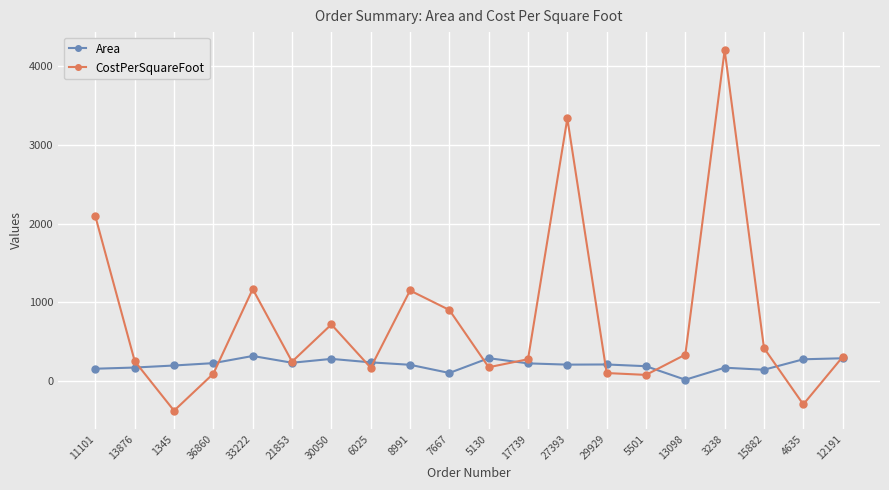

Is this an area chart (filled region under the line)?

No